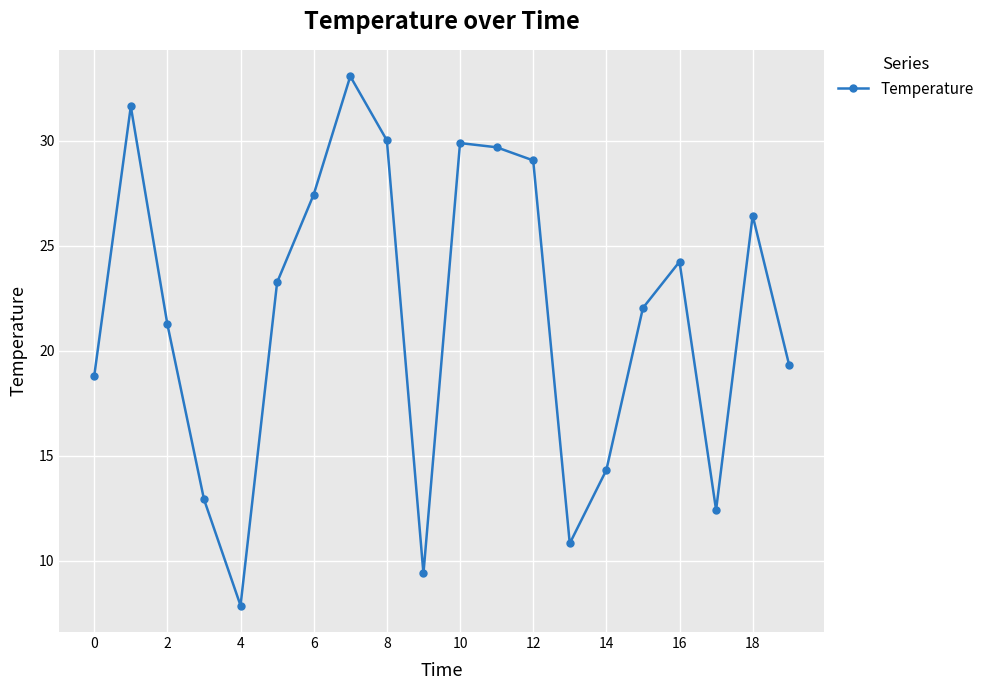

How many values exceed 23?

10